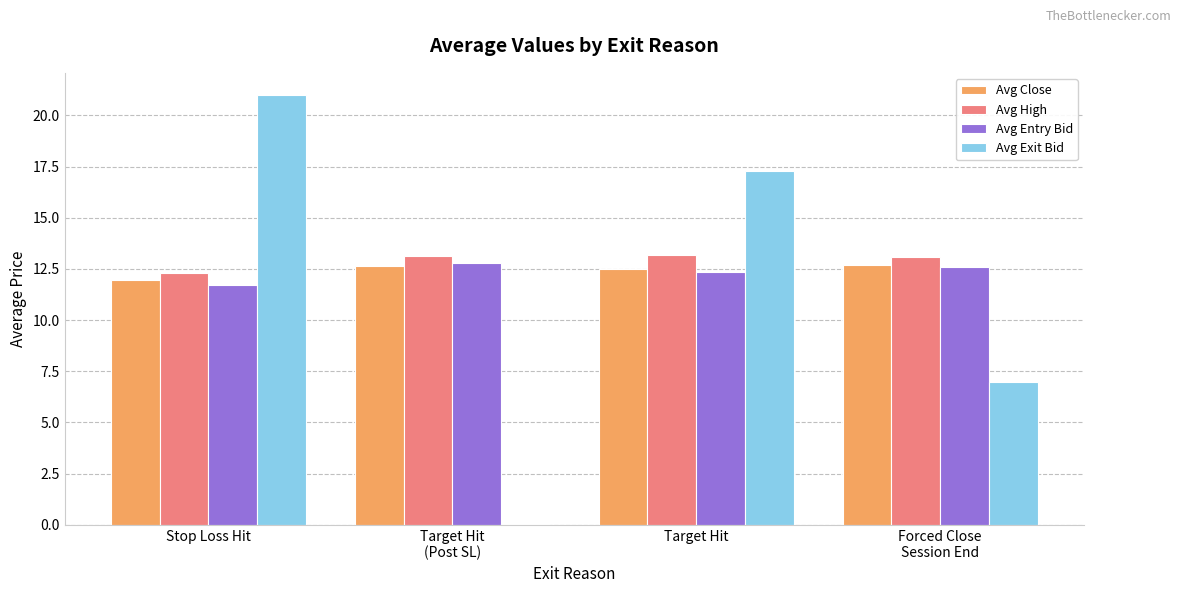

What is the highest value of the Avg High series?

13.2